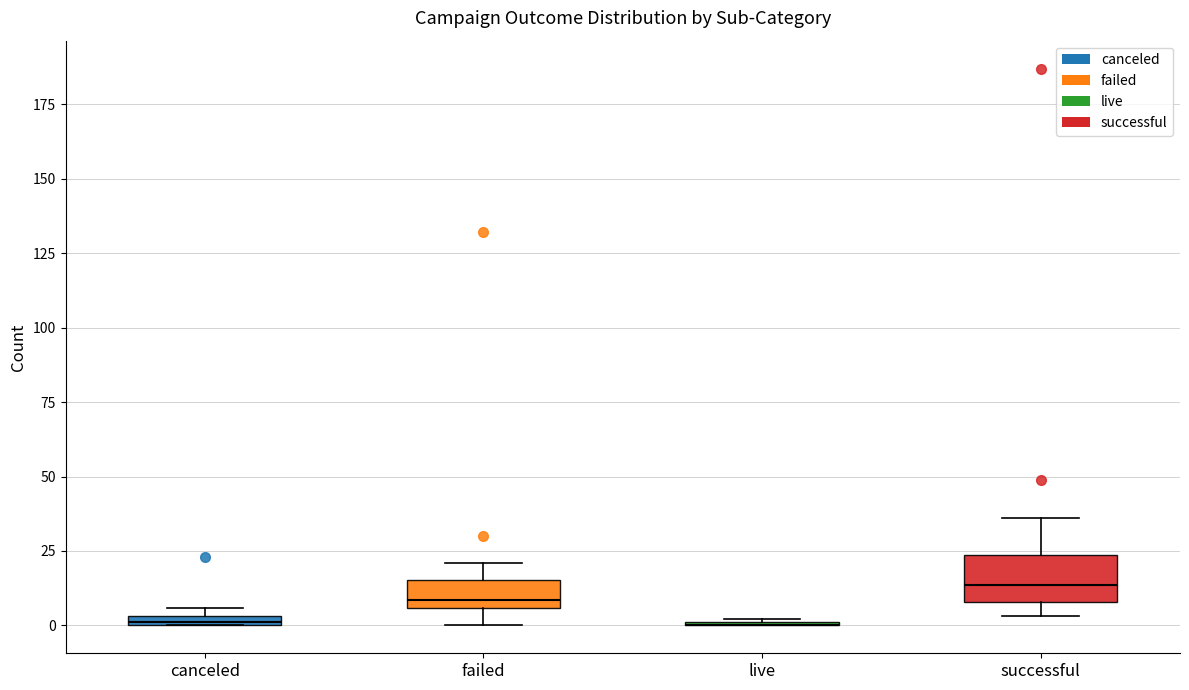

Which box is the tallest, from its lower edge to its upper edge?

successful